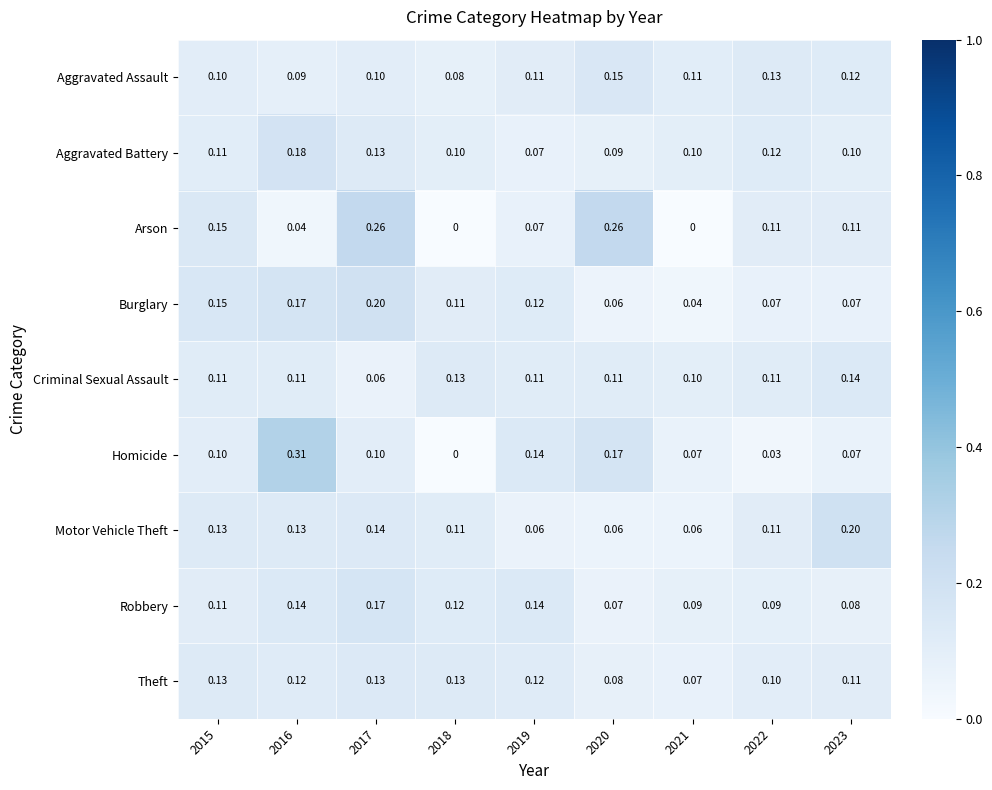

Which series has the largest total across all categories?

Robbery